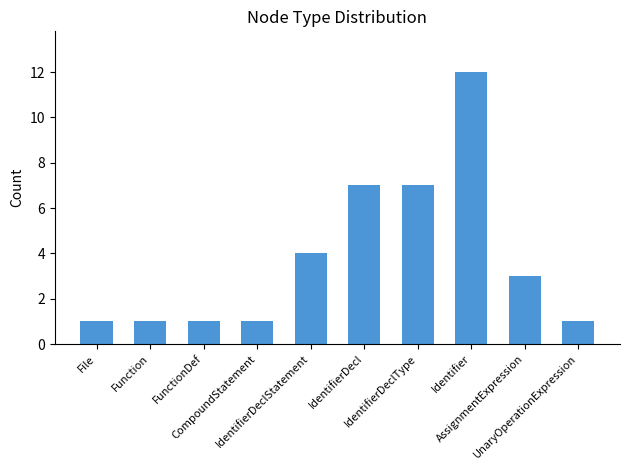

Count the values in the range 1 to 7.

9